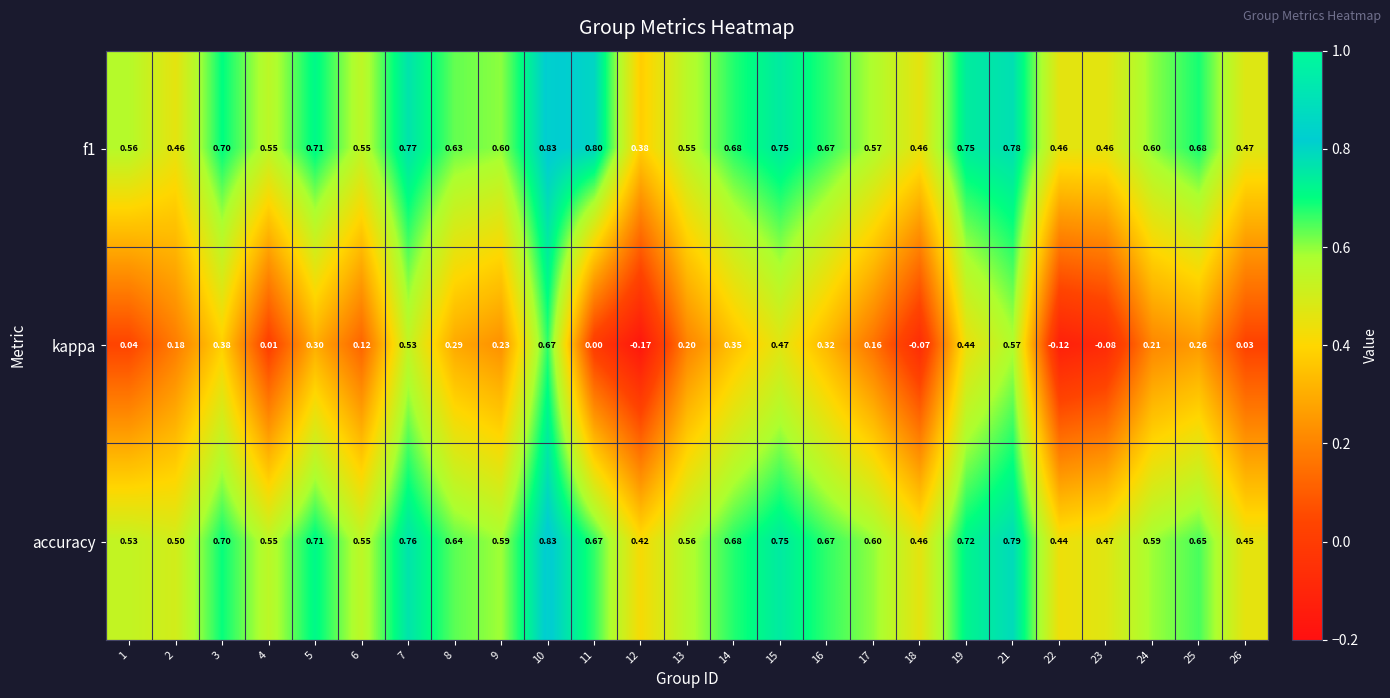

Which series changed the most between 21 and 24?

kappa